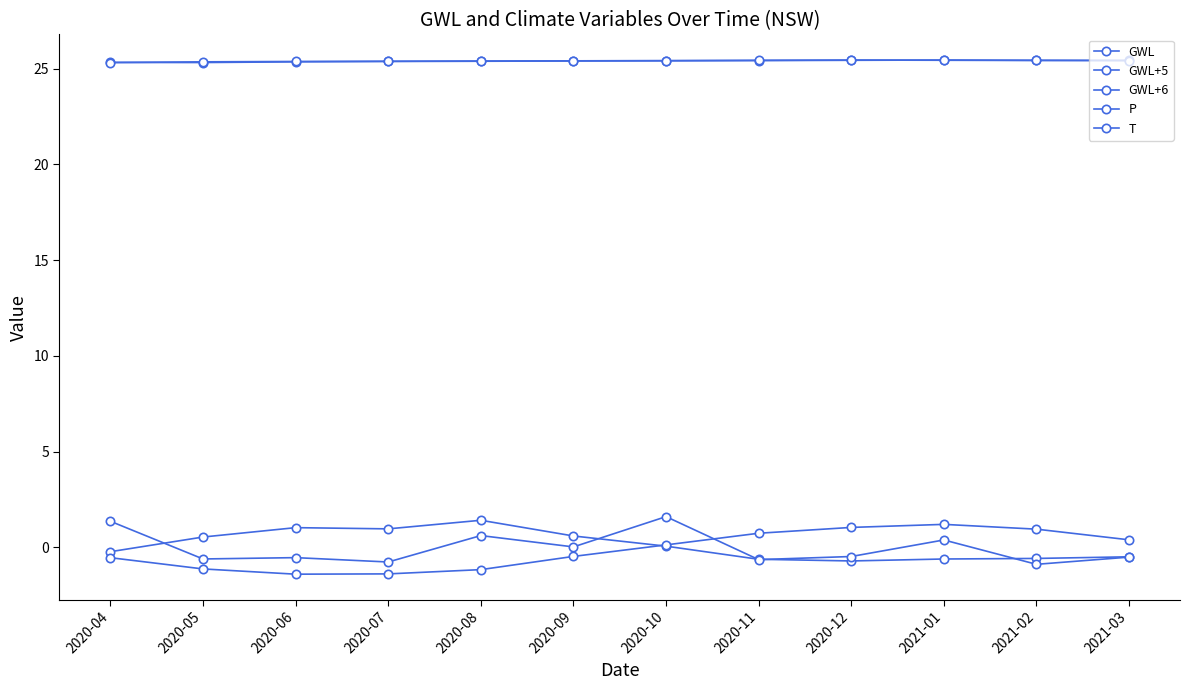

Count the number of data series in this chart.

5